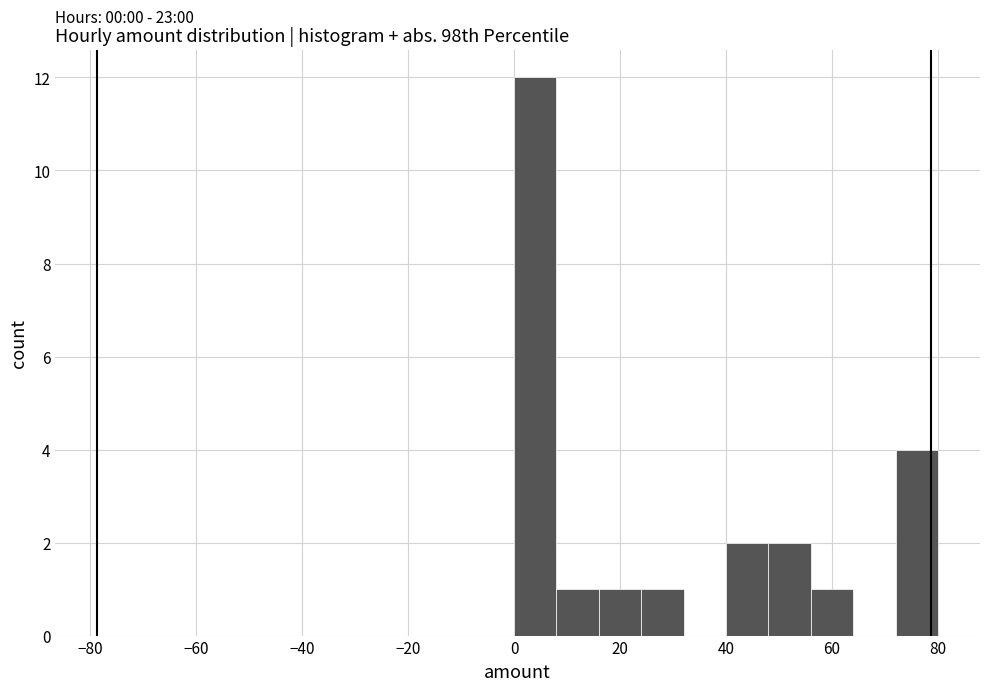

Which range on the x-axis has the tallest bar?

0 to 8